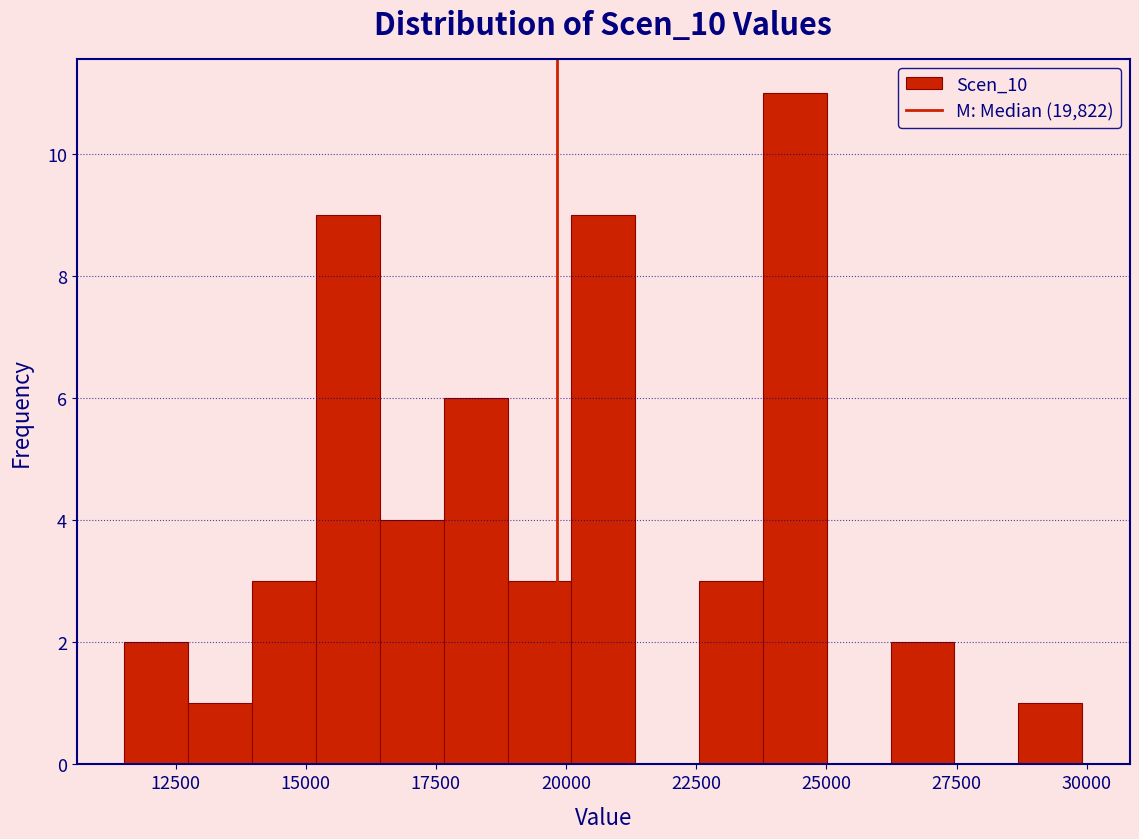

Around what value on the x-axis is the tallest bar? Give the approximate position of its centre, as read against the axis.

24500